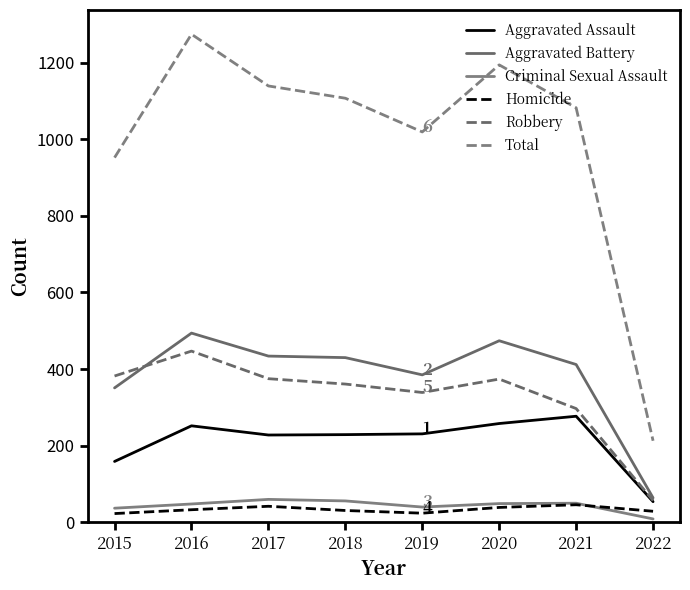

What is the value of the Robbery point at the 1st from the left?

382